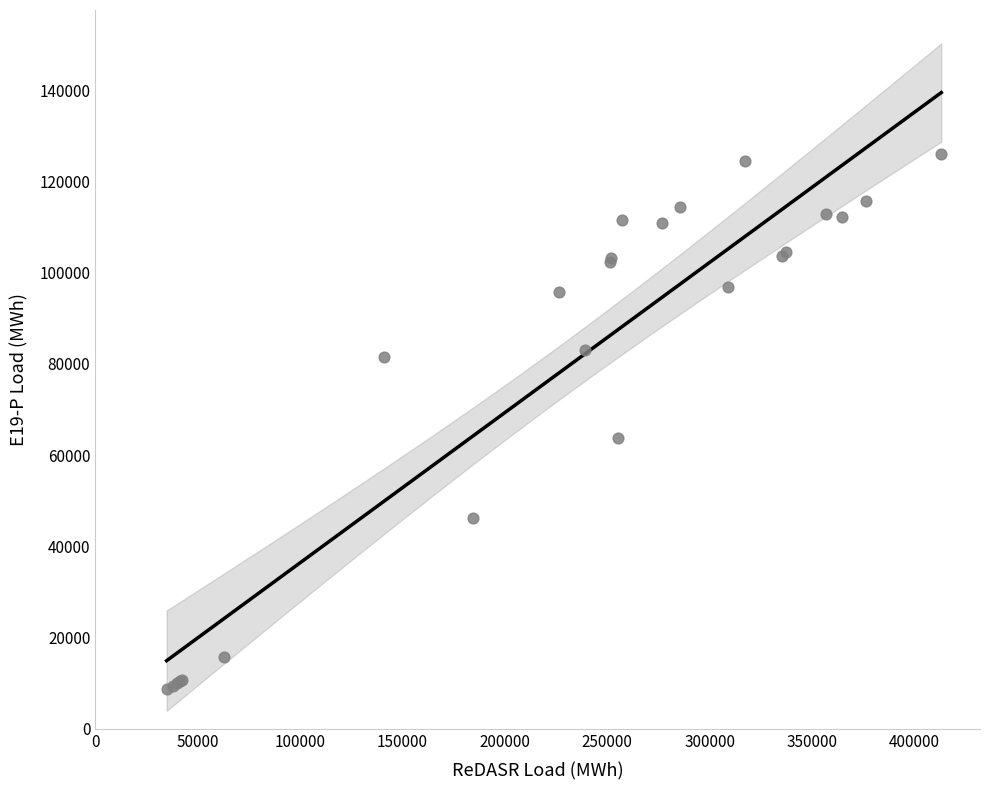

What Y value in the scatter plot is closest to 67356?

63830.1